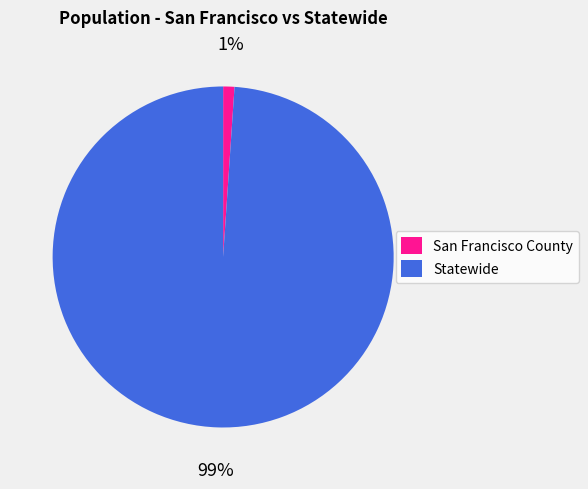

What is the largest slice in the pie chart?

Statewide